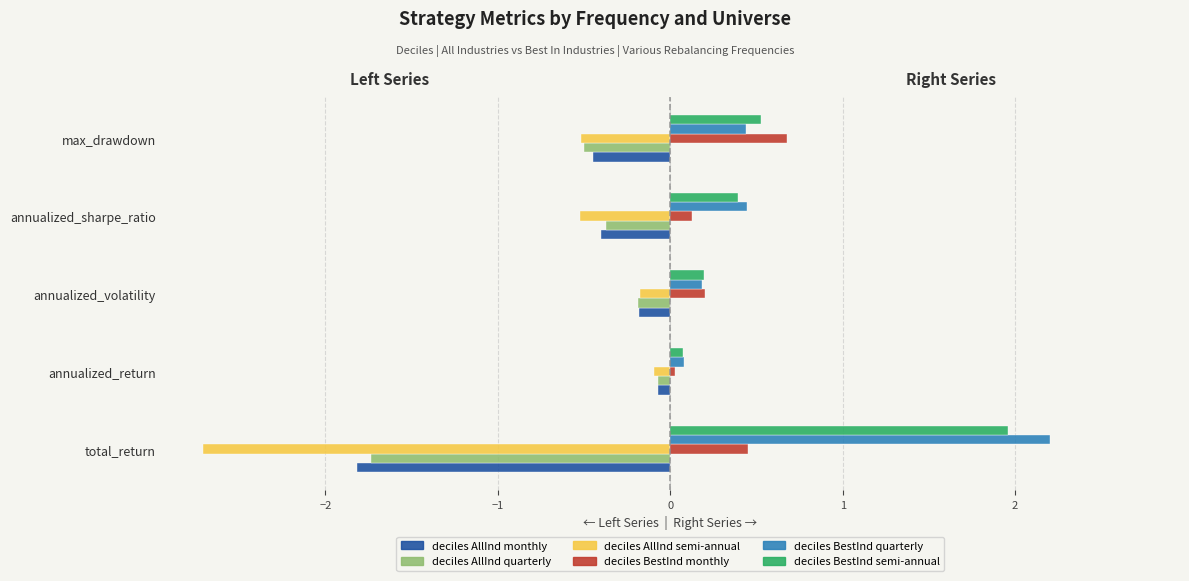

What is the difference between the highest and lowest values at total_return?

4.9